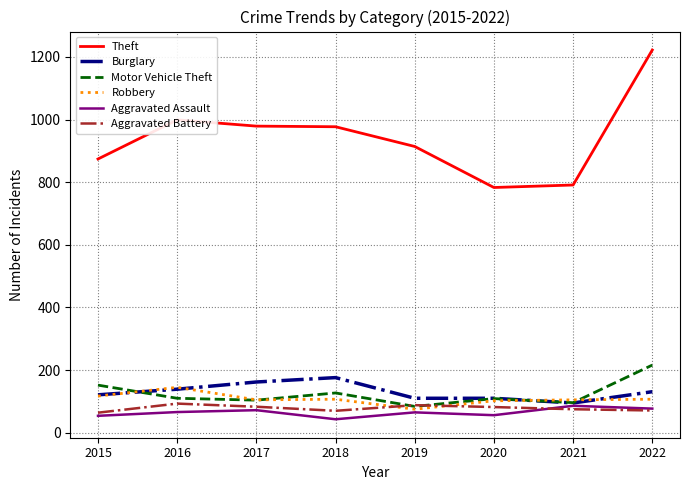

Does the chart display data point markers on the line(s)?

No